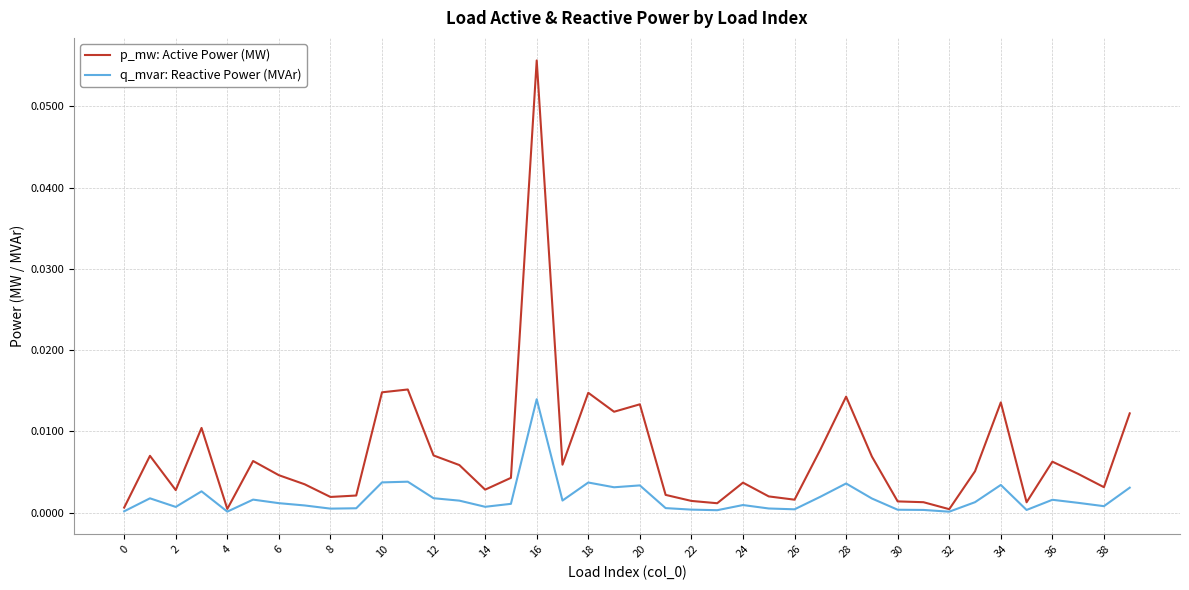

How many lines are shown in the chart?

2